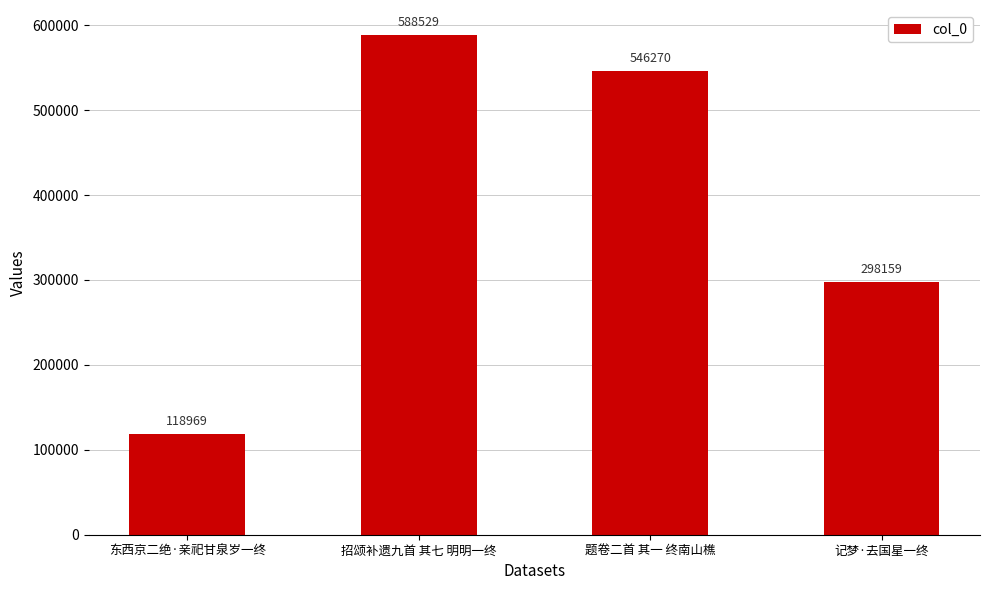

What is the smallest value displayed?

118969